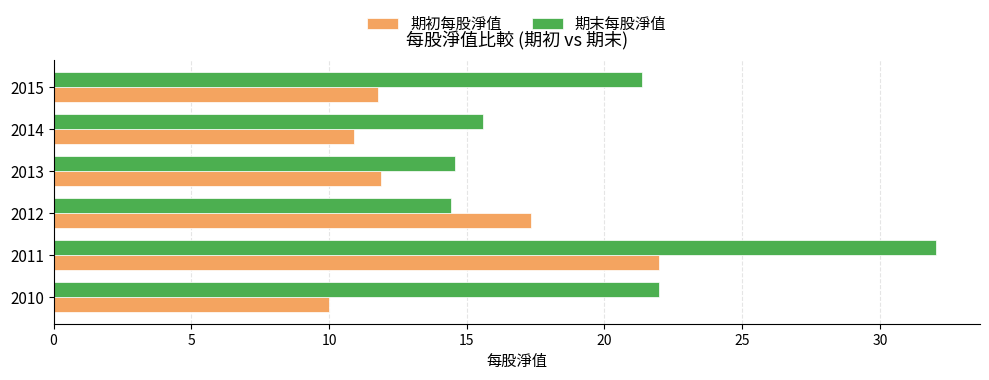

What is the minimum value for 期末每股淨值?

14.4